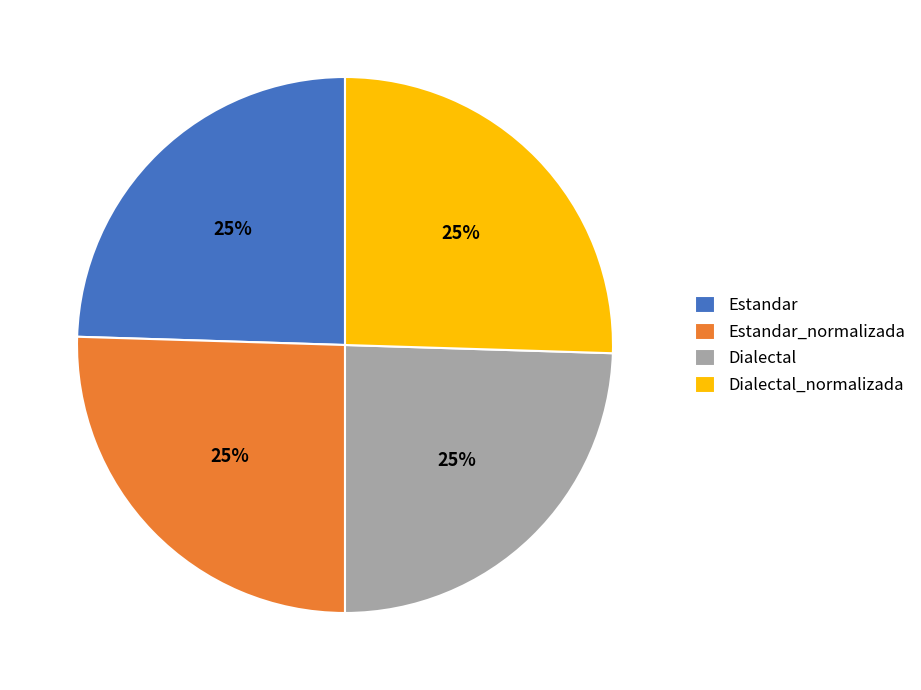

To the nearest percent, what is the average slice percentage?

25%